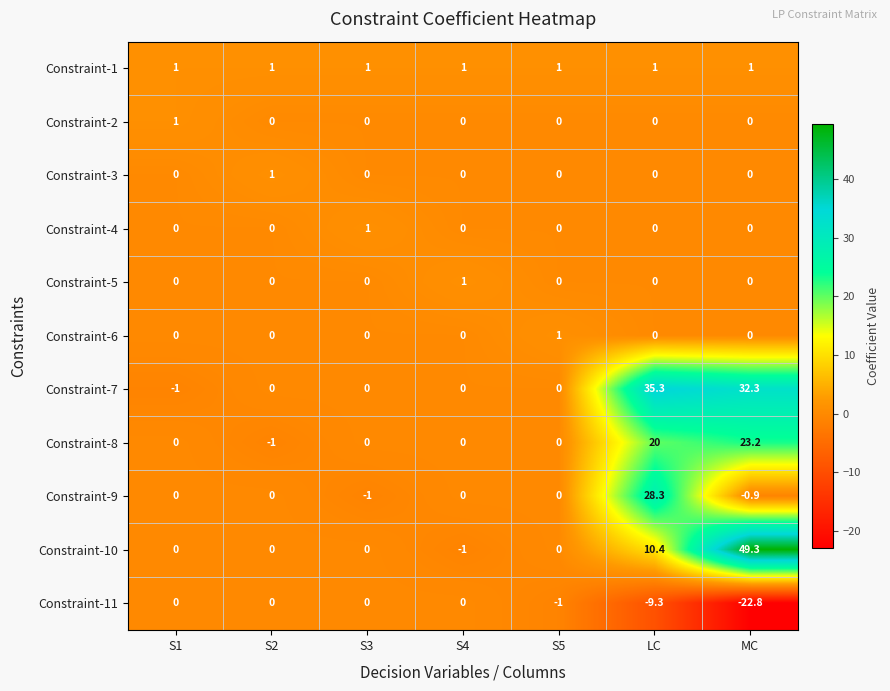

The Constraint-3 series shows 0.0 at MC. True or false?

True